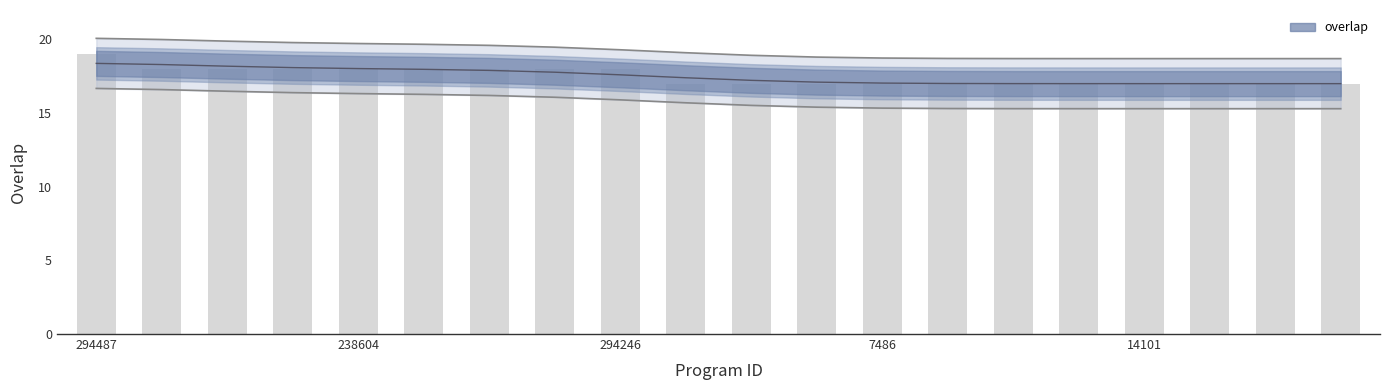

What is the label of the 9th bar from the left?

294246